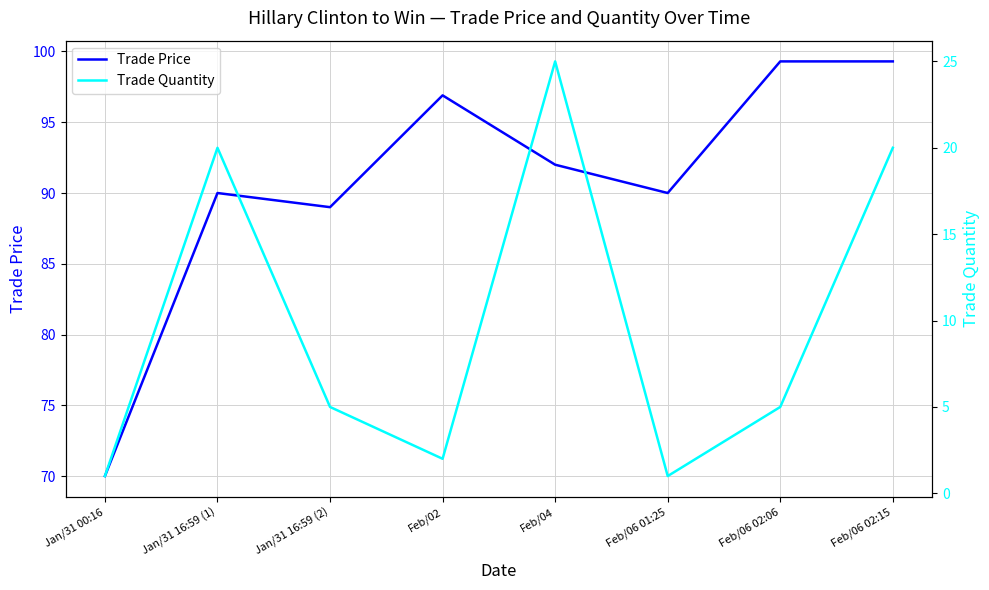

True or false: Trade Quantity has a value of 1.0 at Feb/06 01:25.

True